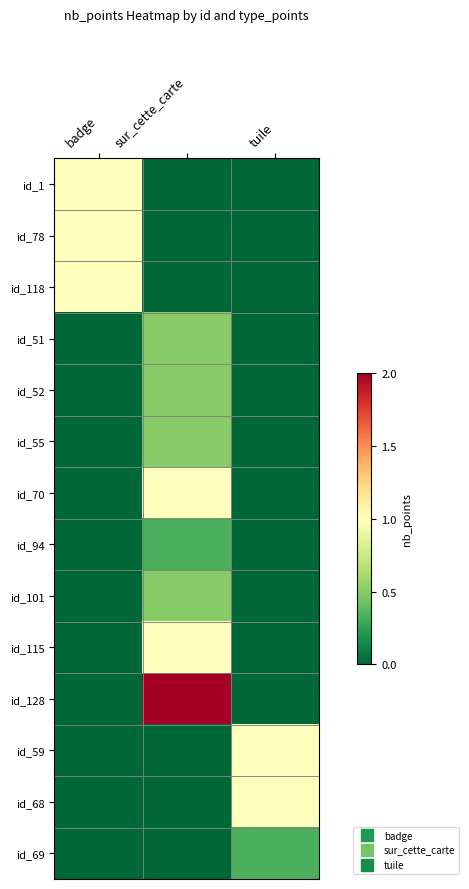

Reading right to left, list all the values displayed in this chart.

id_1: tuile=0.0	sur_cette_carte=0.0	badge=1.0
id_78: tuile=0.0	sur_cette_carte=0.0	badge=1.0
id_118: tuile=0.0	sur_cette_carte=0.0	badge=1.0
id_51: tuile=0.0	sur_cette_carte=0.5	badge=0.0
id_52: tuile=0.0	sur_cette_carte=0.5	badge=0.0
id_55: tuile=0.0	sur_cette_carte=0.5	badge=0.0
id_70: tuile=0.0	sur_cette_carte=1.0	badge=0.0
id_94: tuile=0.0	sur_cette_carte=0.3	badge=0.0
id_101: tuile=0.0	sur_cette_carte=0.5	badge=0.0
id_115: tuile=0.0	sur_cette_carte=1.0	badge=0.0
id_128: tuile=0.0	sur_cette_carte=2.0	badge=0.0
id_59: tuile=1.0	sur_cette_carte=0.0	badge=0.0
id_68: tuile=1.0	sur_cette_carte=0.0	badge=0.0
id_69: tuile=0.3	sur_cette_carte=0.0	badge=0.0